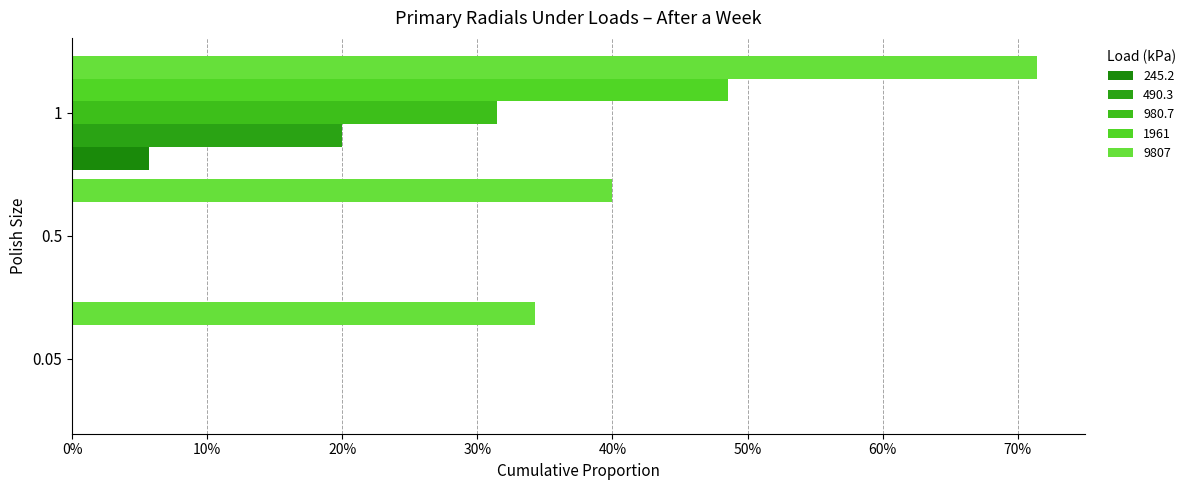

Where is 245.2 nearest to the value 0?

0.05